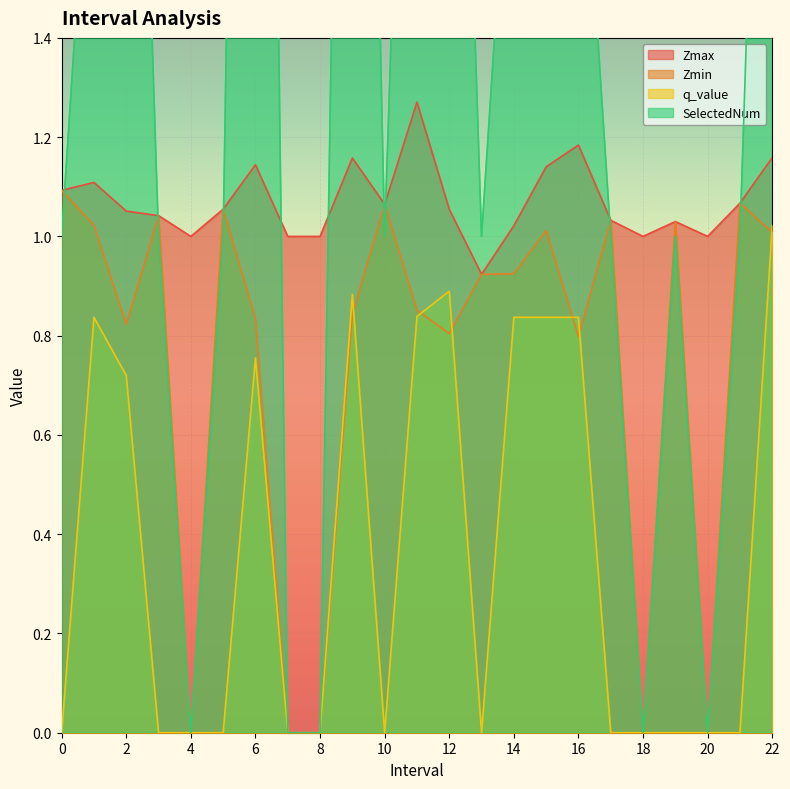

Which series changed the most between 7.0 and 15.0?

SelectedNum